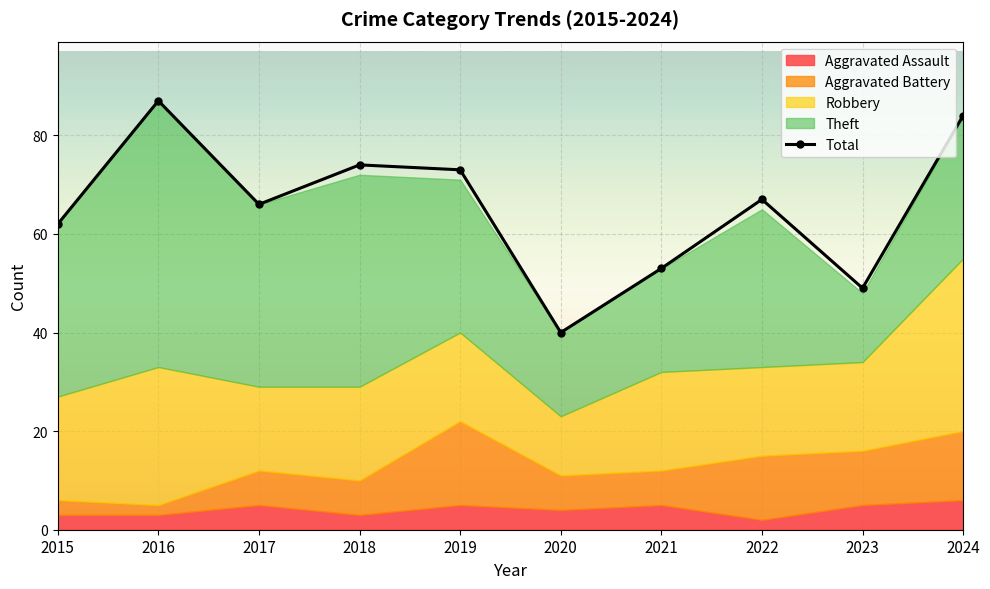

In Total, how many points are higher than both neighbors (excluding endpoints)?

3